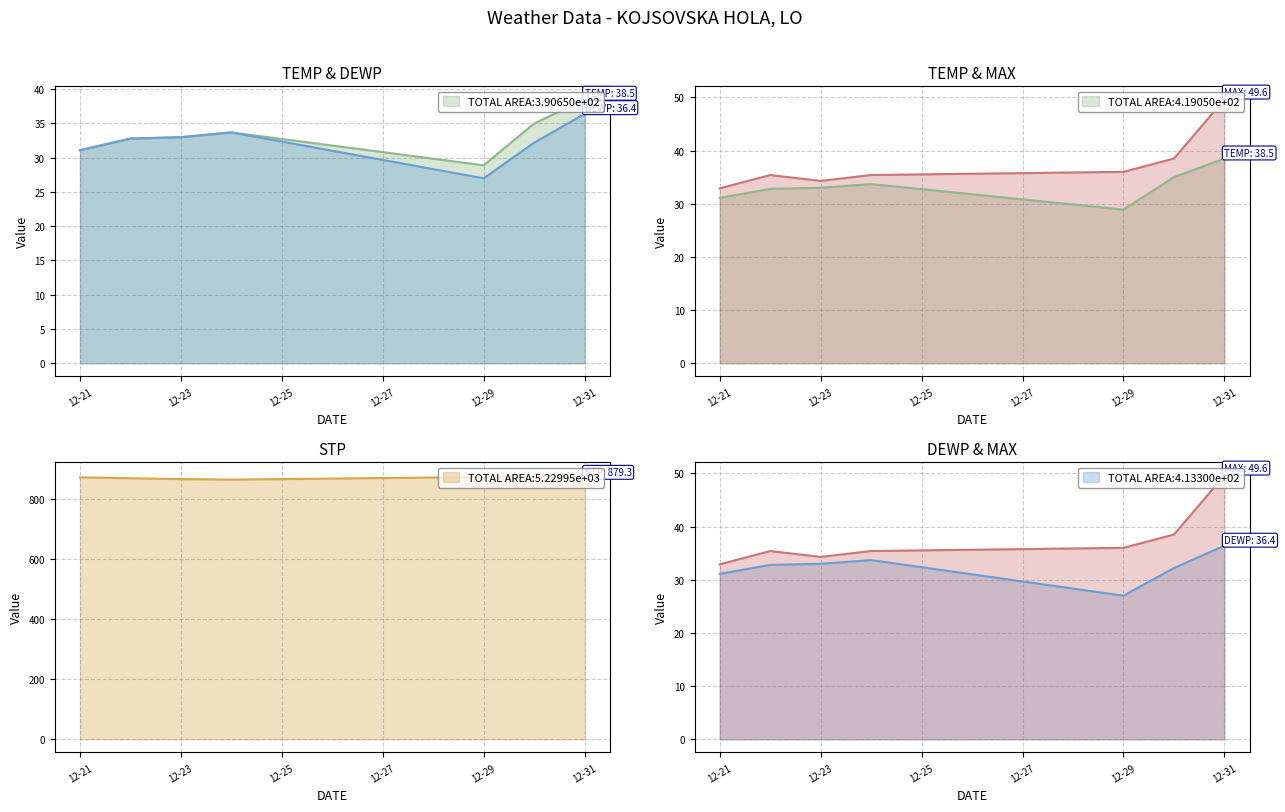

What is the value of the STP point at the 7th from the left?

879.3